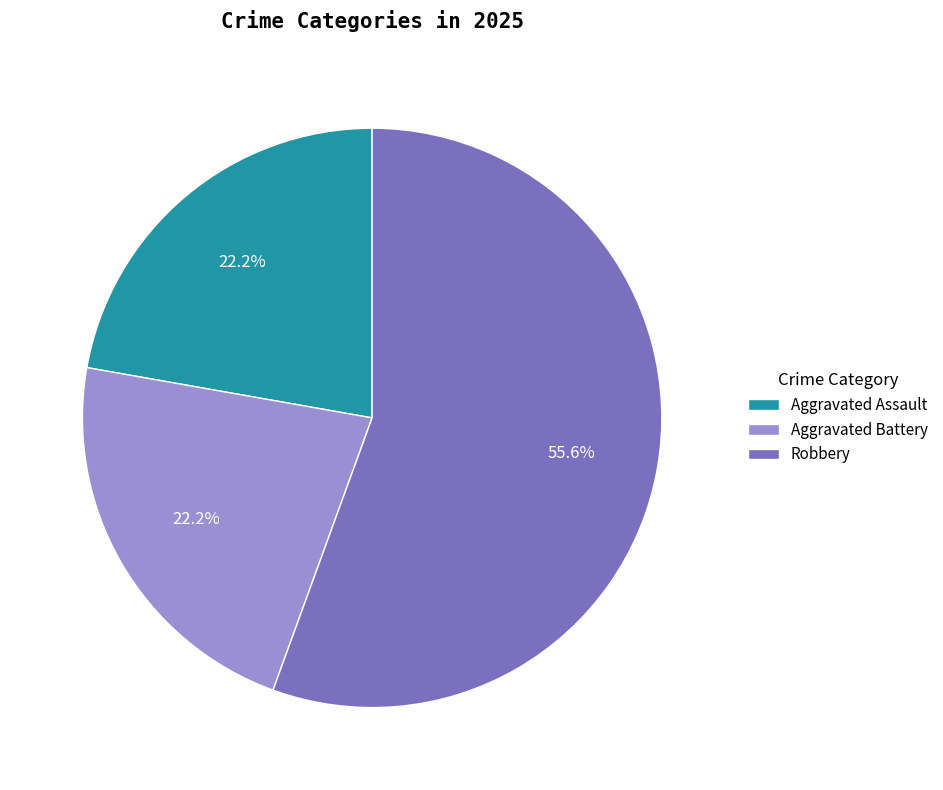

Does Robbery account for over 50% of the chart?

Yes